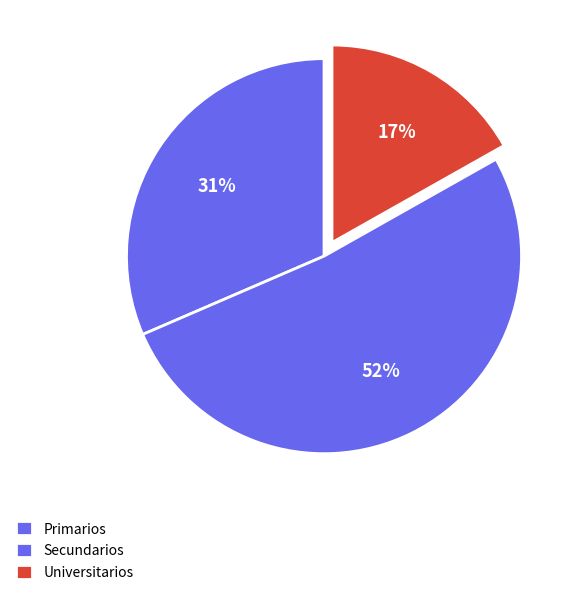

To the nearest percent, what is the average slice percentage?

33%